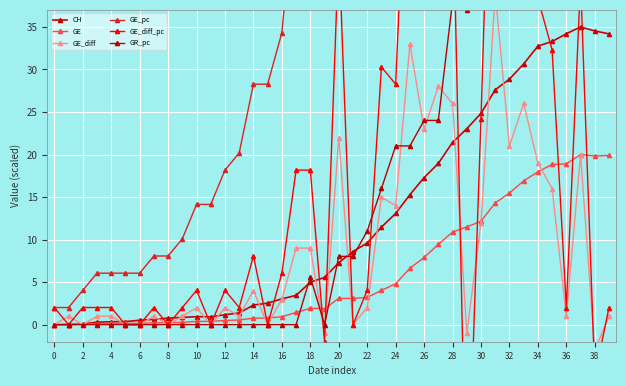

The value of GE at 36 is 18.9. True or false?

True